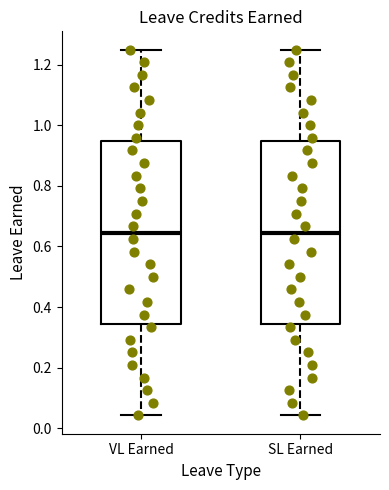

Where does the lower whisker of the box for SL Earned end on the y-axis? The values are not printed on the chart, so give them approximately, as read against the axis.

0.04